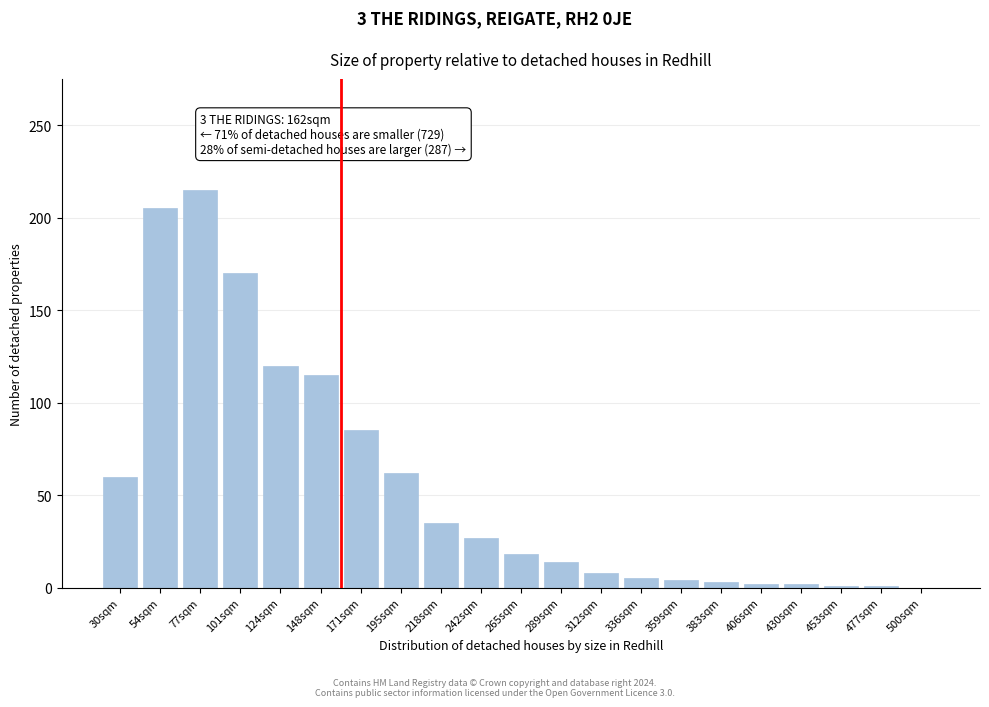

What is the change in value from 30sqm to 242sqm?

-33